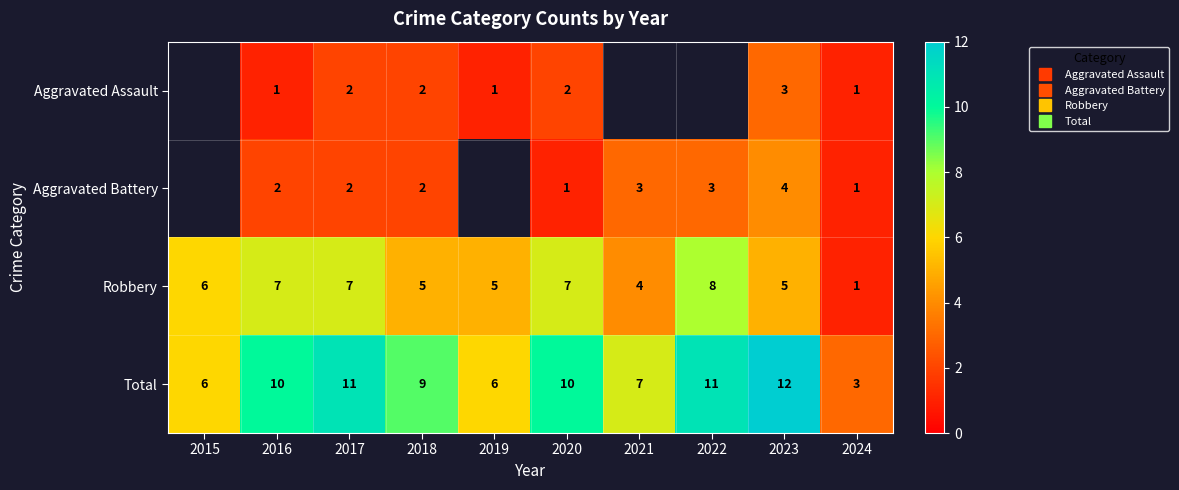

What is the approximate value of Aggravated Battery at 2020?

1.0